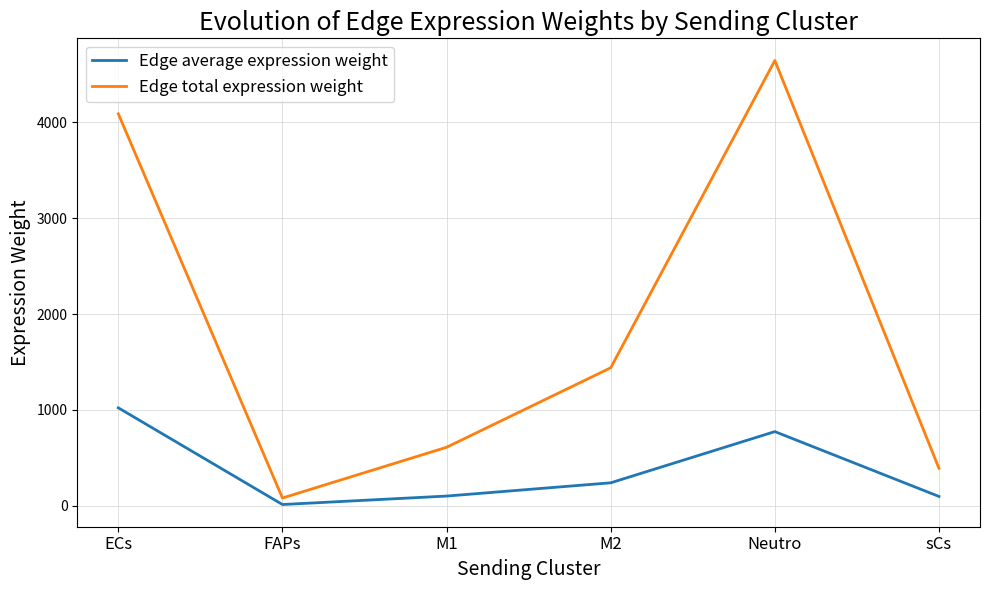

Rank the series by their average value, from highest to lowest.

Edge total expression weight, Edge average expression weight